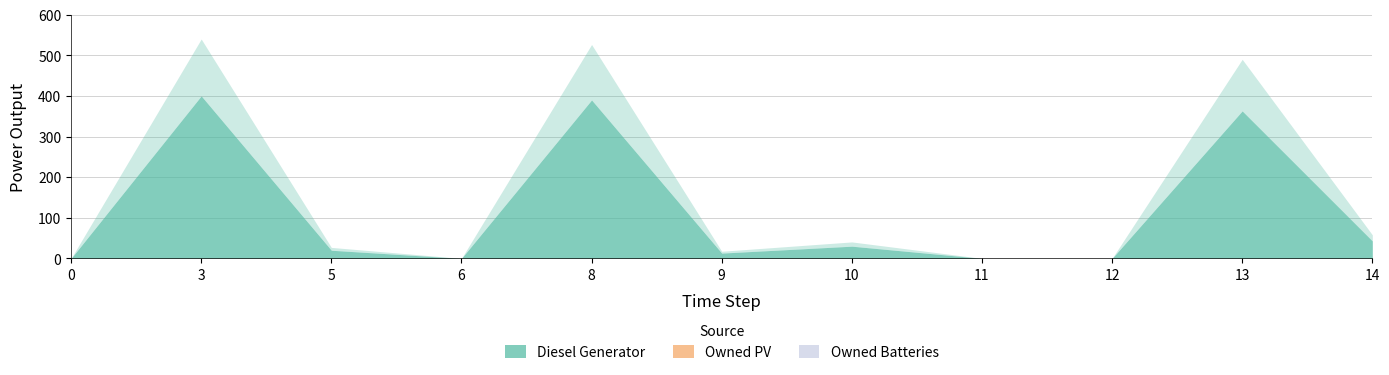

How many lines are shown in the chart?

3